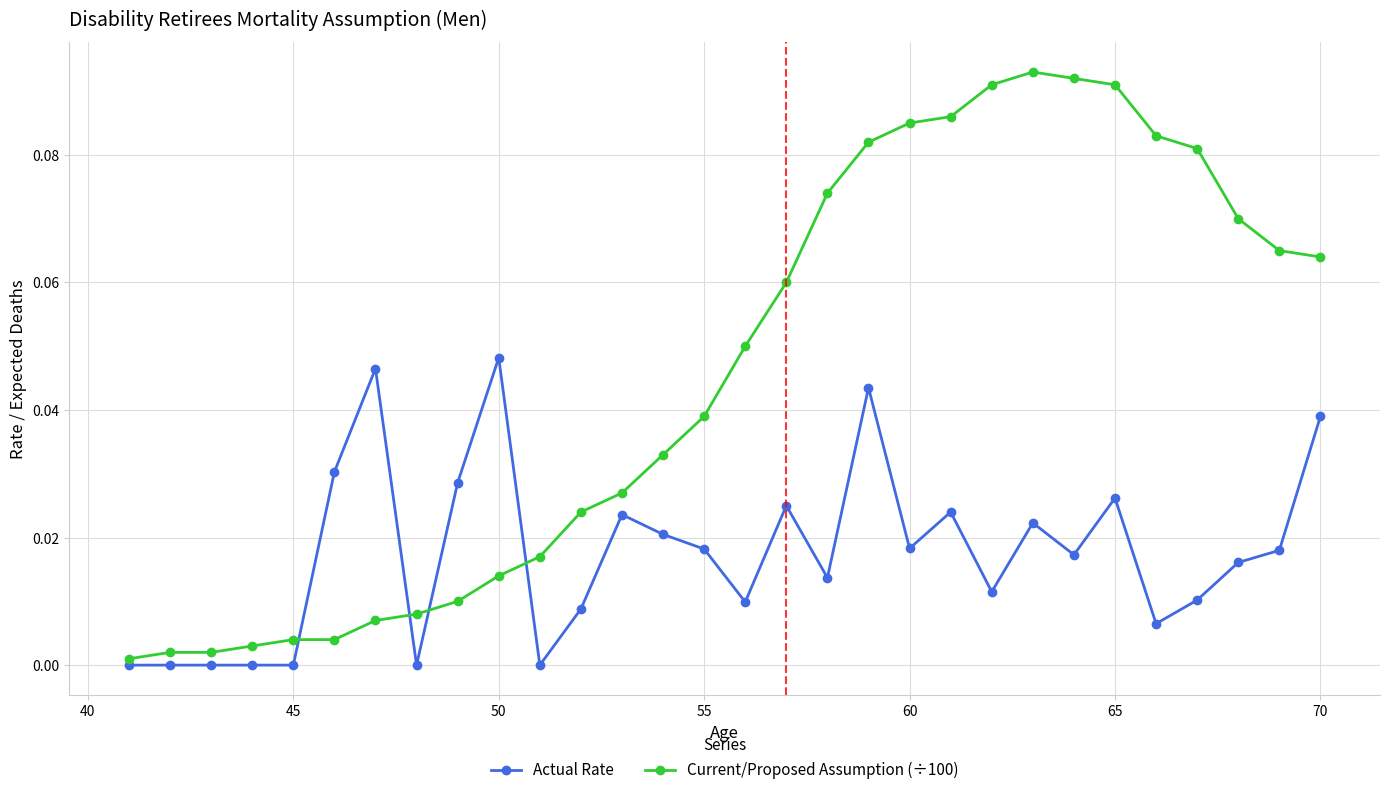

Which series has the largest total across all categories?

Current/Proposed Assumption (÷100)